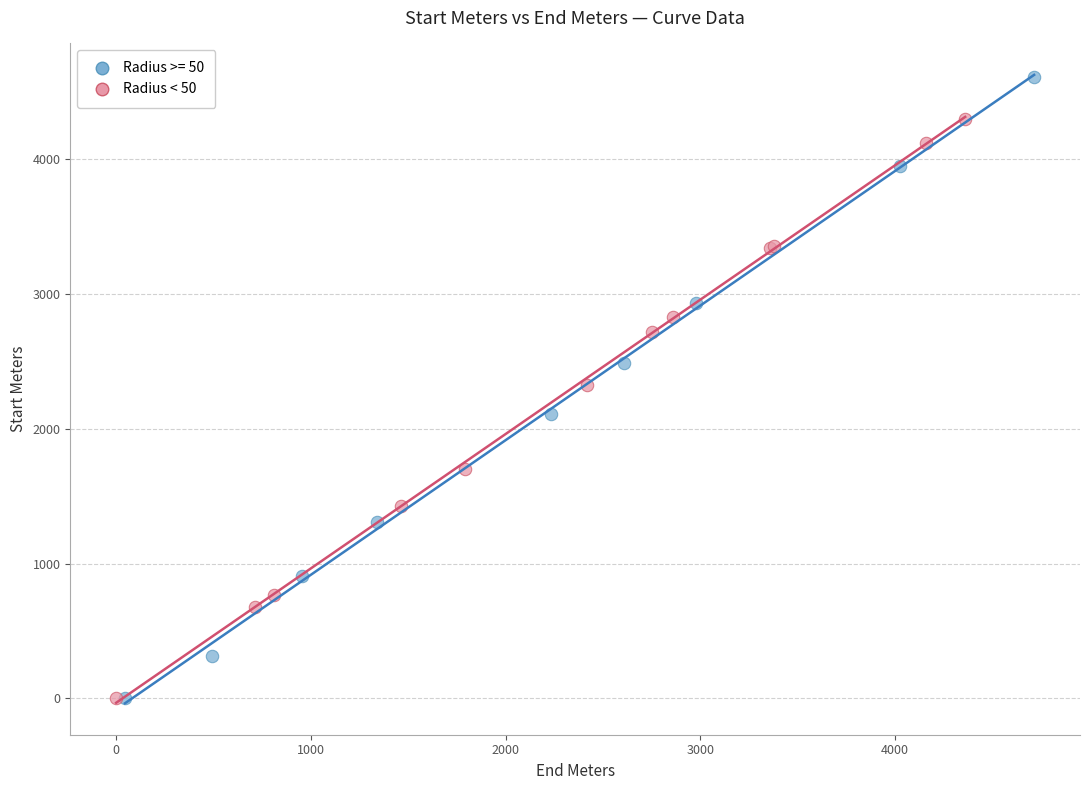

Which series has the largest Y range (max minus min)?

Radius >= 50